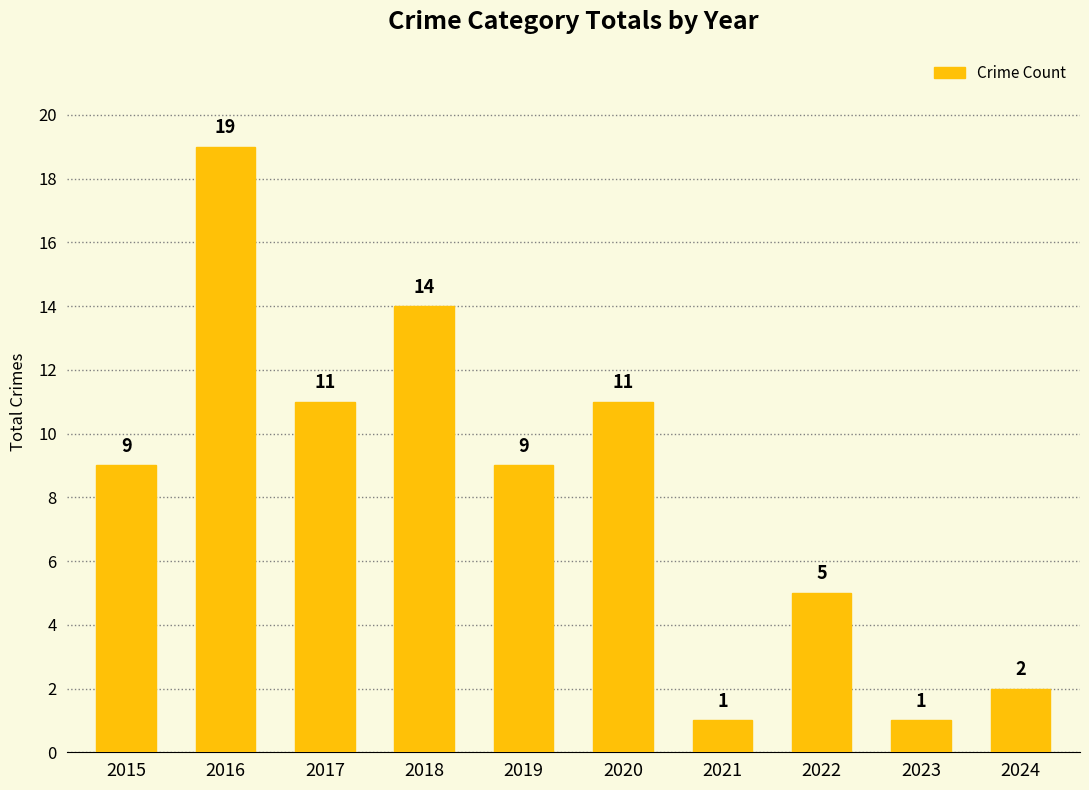

Which category has the highest value across all series?

2016